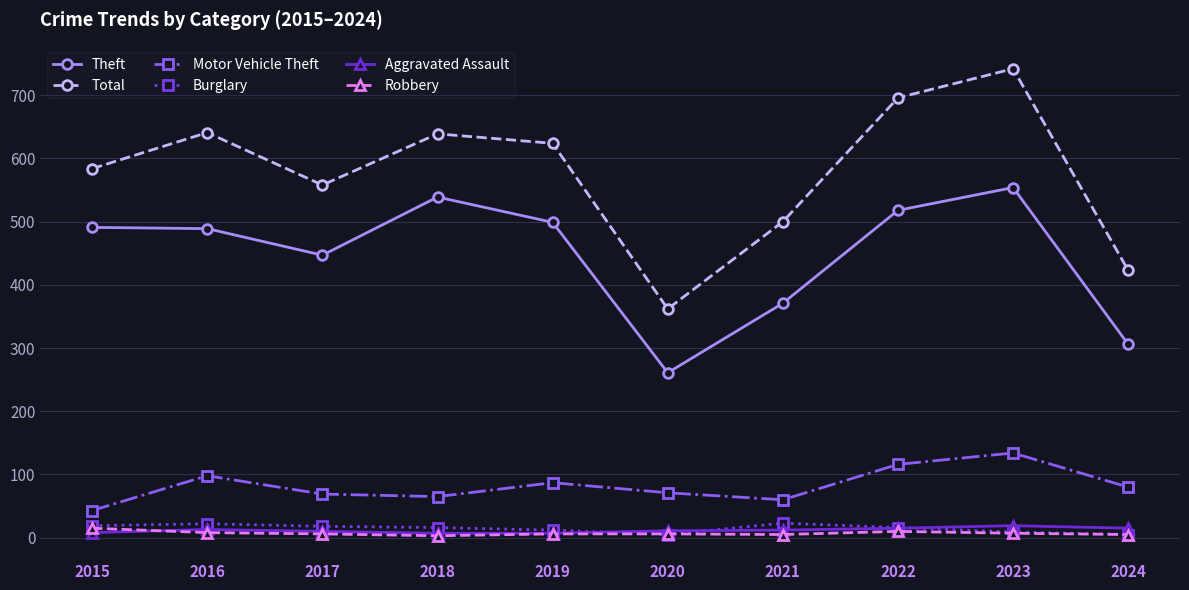

How many data points in Aggravated Assault are less than 12?

5